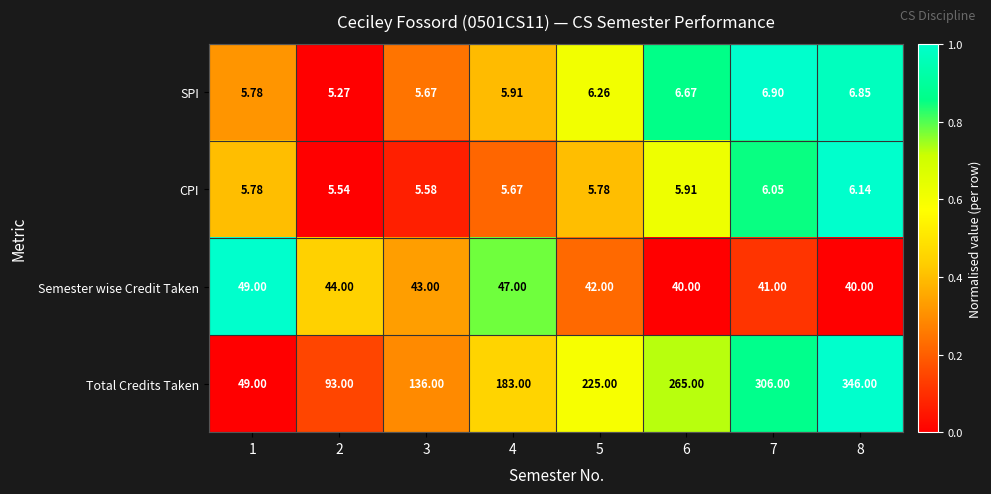

Rank the series by their maximum value, from lowest to highest.

CPI, SPI, Semester wise Credit Taken, Total Credits Taken